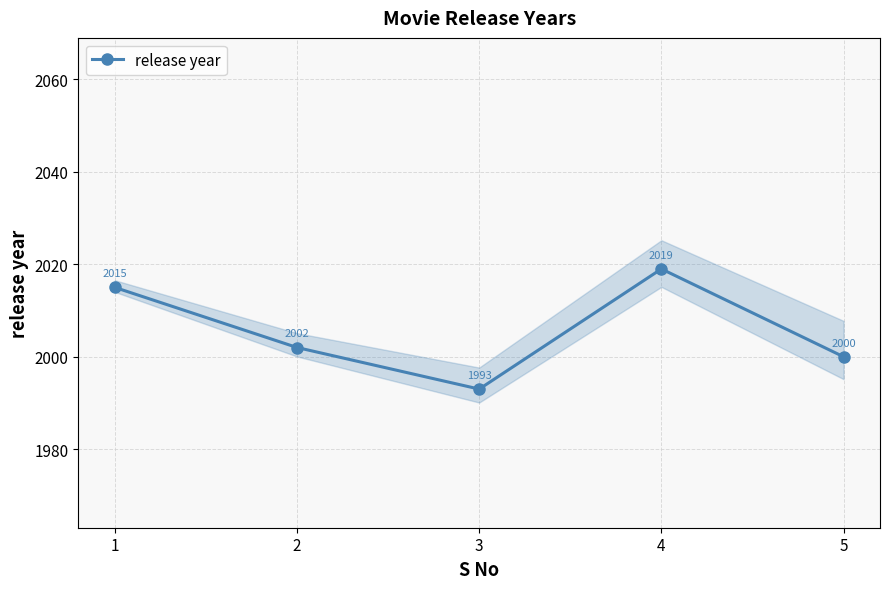

At which label does the data first exceed 2002?

1